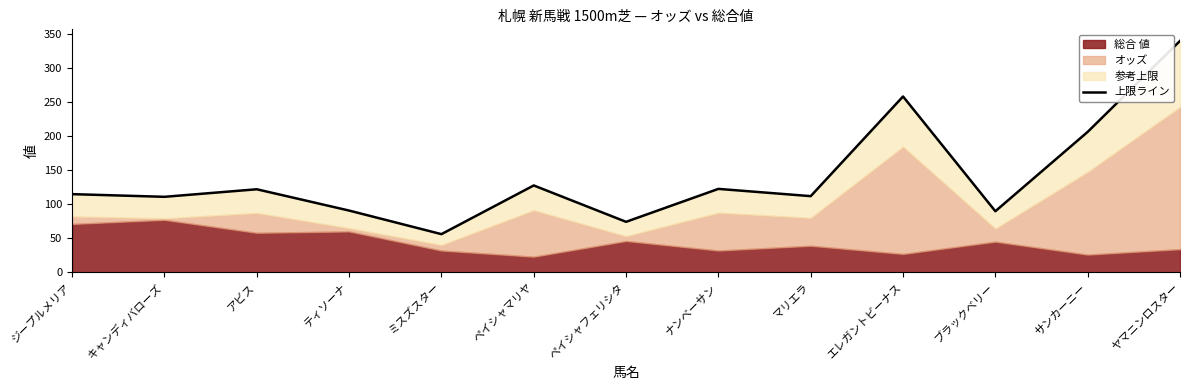

Between ペイシャマリヤ and ナンベーサン, which is larger?

ペイシャマリヤ